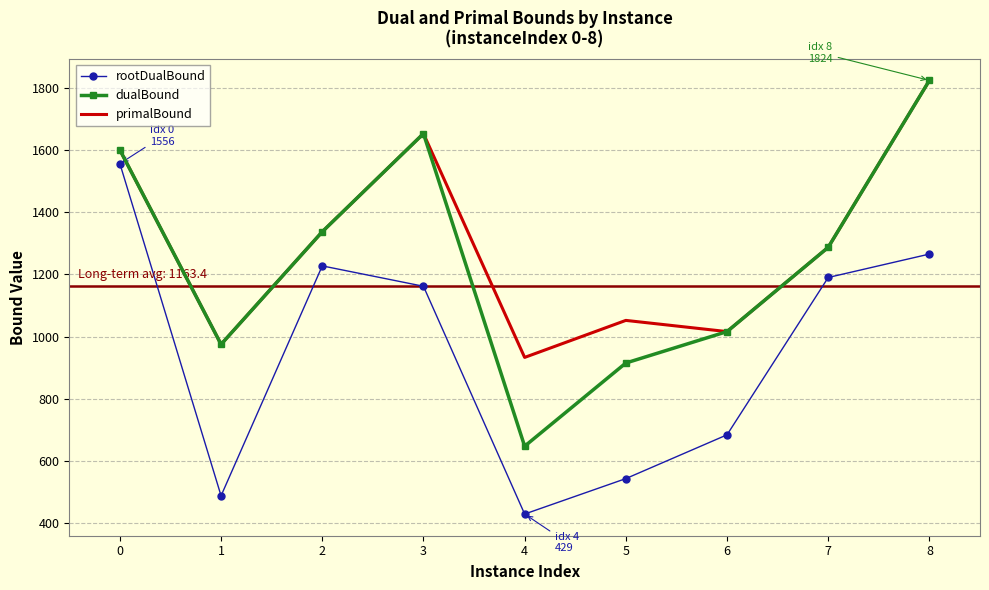

List the labels in order of primalBound value, smallest first.

4, 1, 6, 5, 7, 2, 0, 3, 8